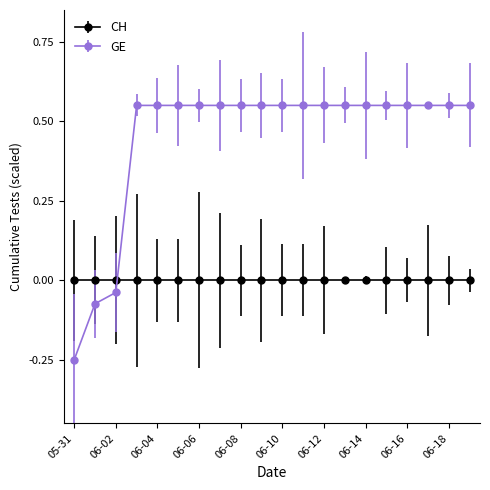

How many lines are shown in the chart?

2